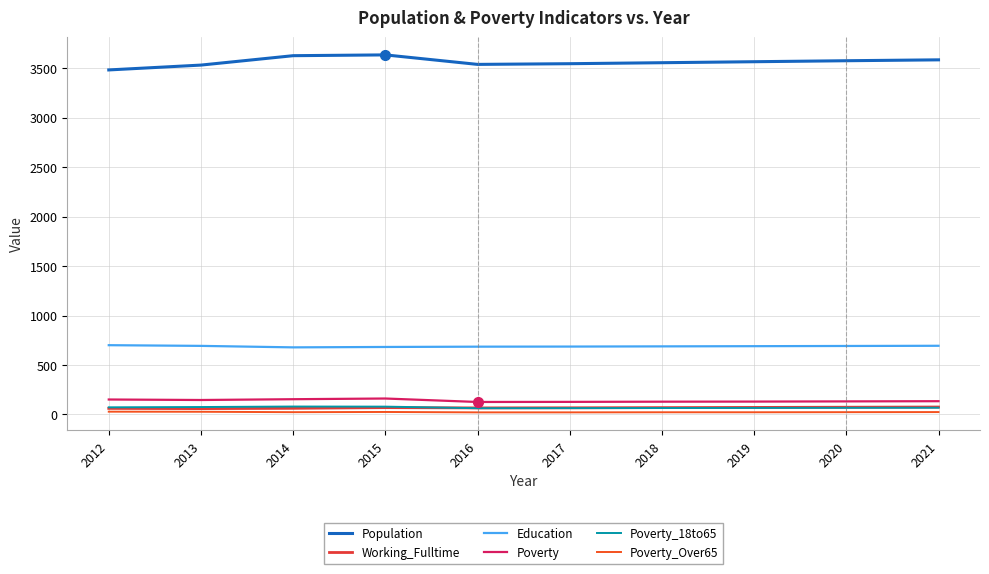

Does the chart have visible grid lines?

Yes